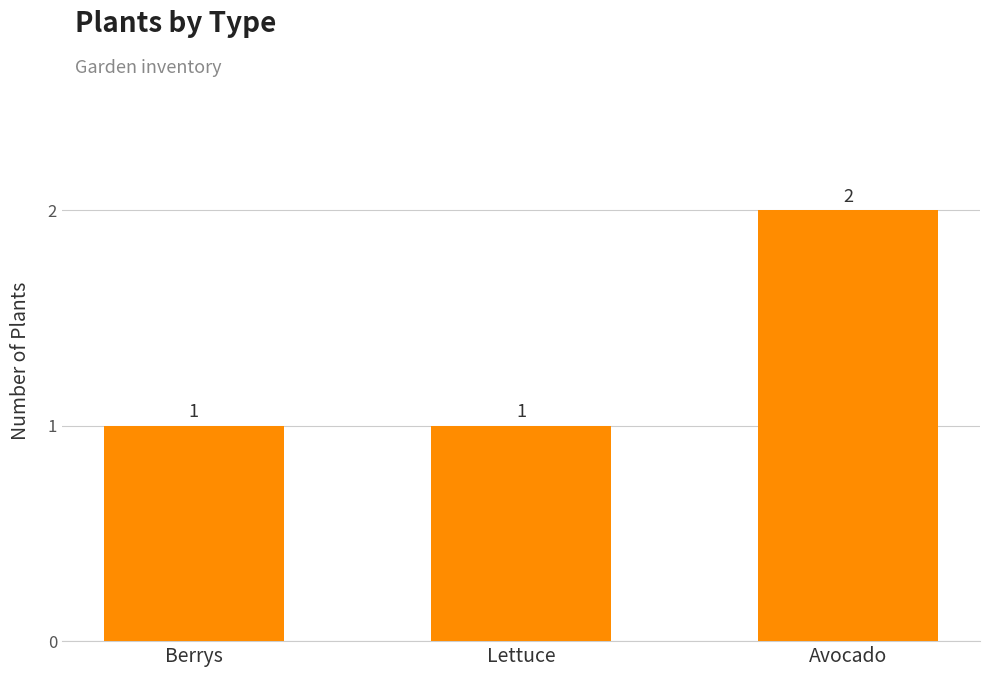

At which category does the chart reach its peak across all series?

Avocado